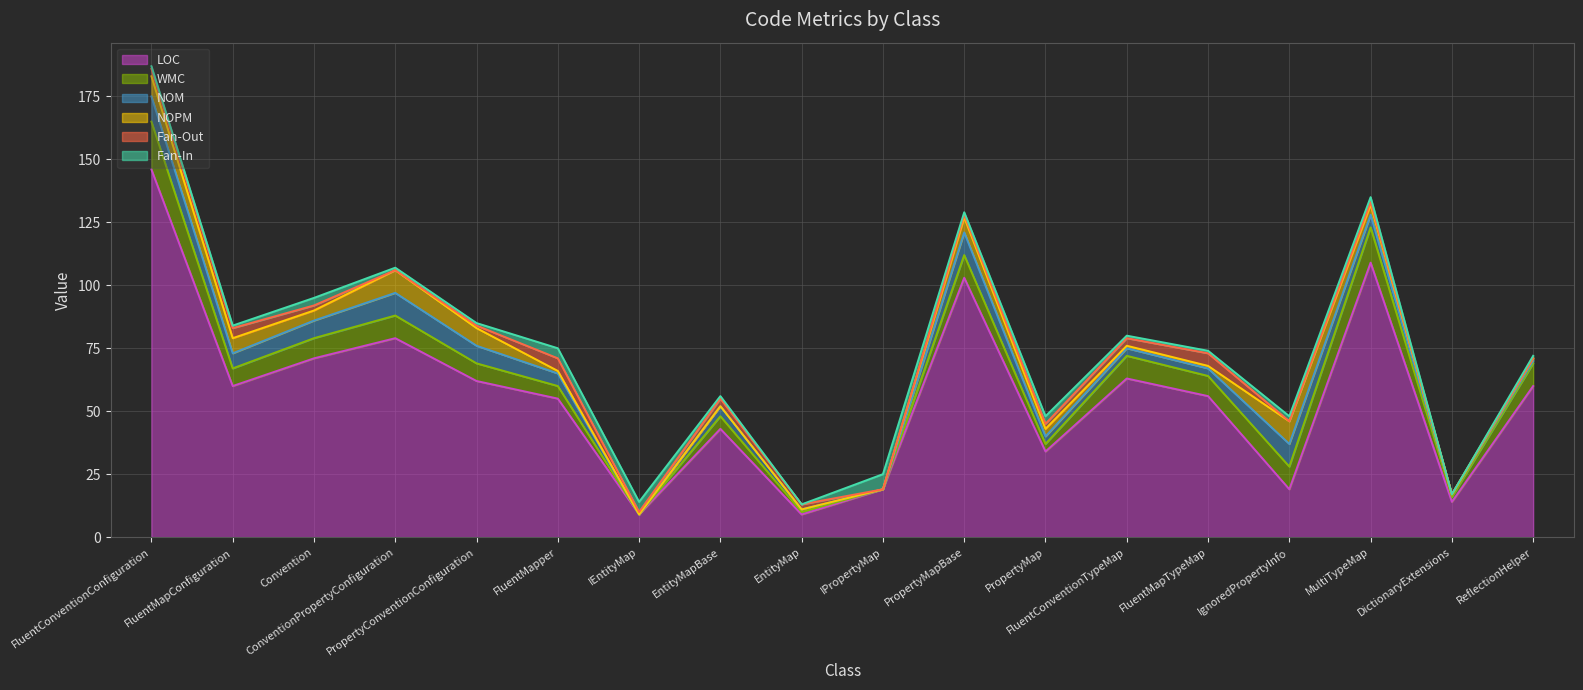

Which series has the largest total across all categories?

LOC